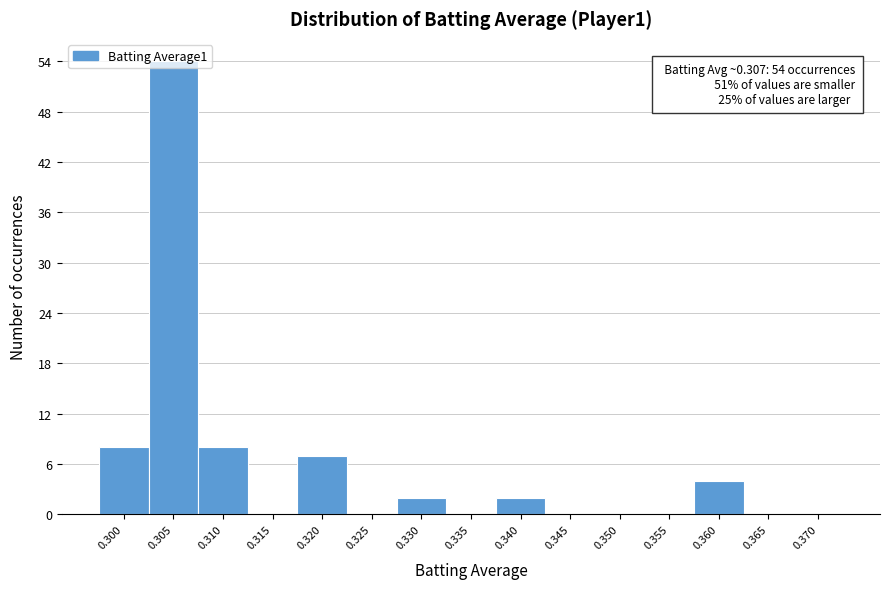

What is the sum of all values?

85